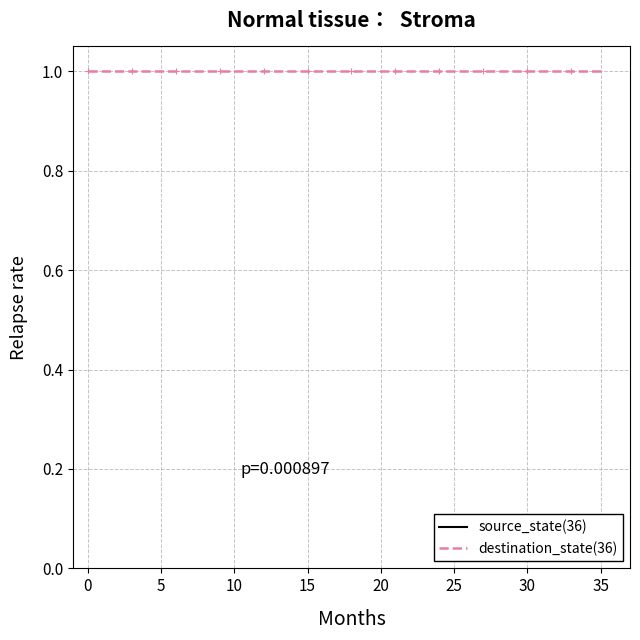

Which series changed the most between 12 and 14?

source_state(36)